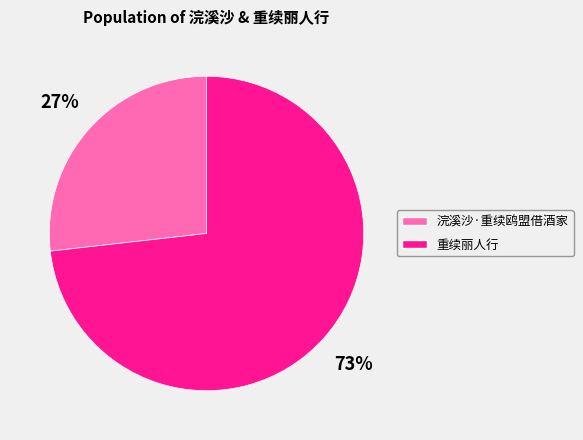

To the nearest percent, what portion does 浣溪沙·重续鸥盟借酒家 represent?

27%